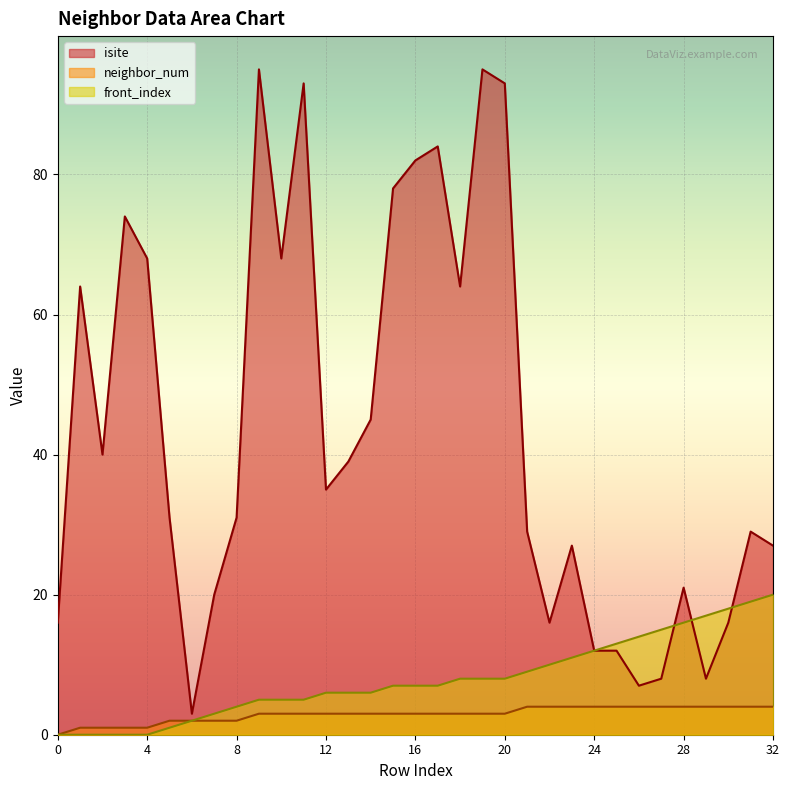

Which series has the widest spread of values?

isite